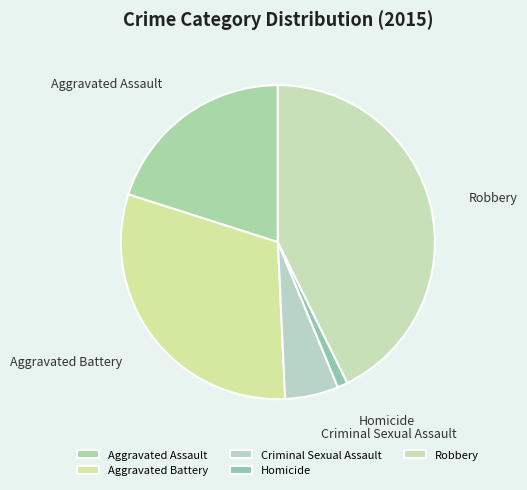

Is Homicide the majority of the pie?

No